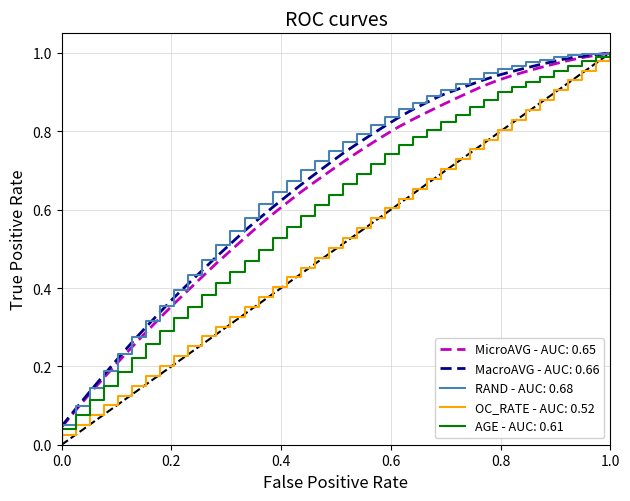

The OC_RATE series shows 1.0 at 18. True or false?

True